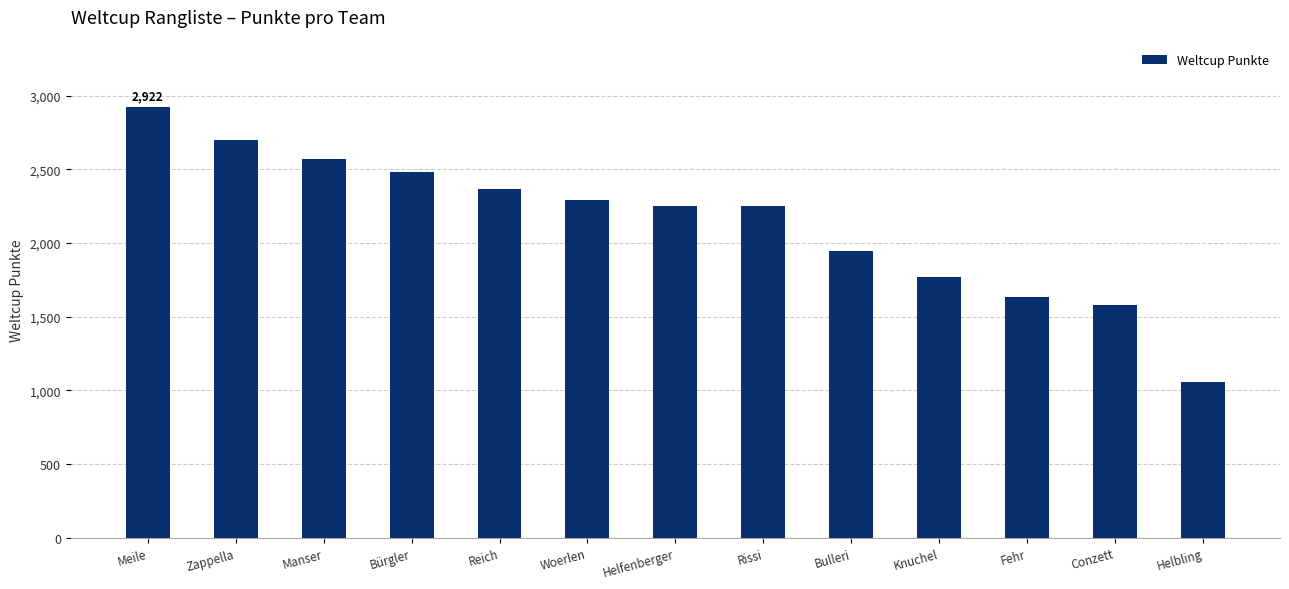

Between Helfenberger and Fehr, which is larger?

Helfenberger